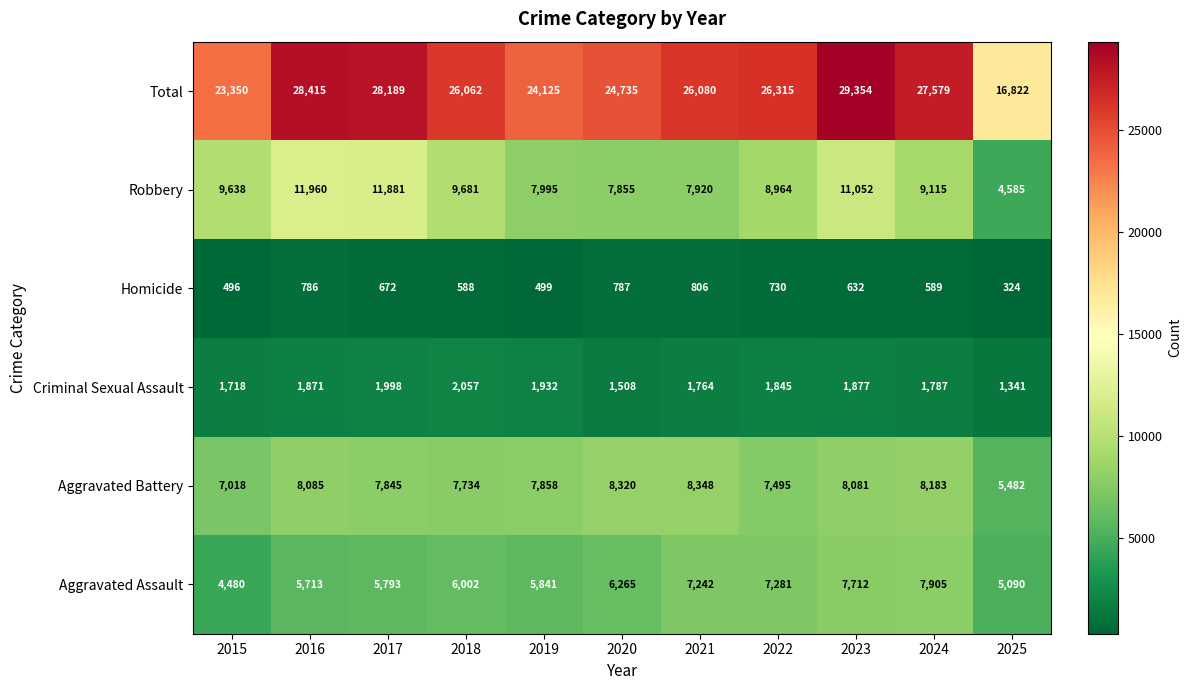

What is the sum of all Aggravated Battery values?

84449